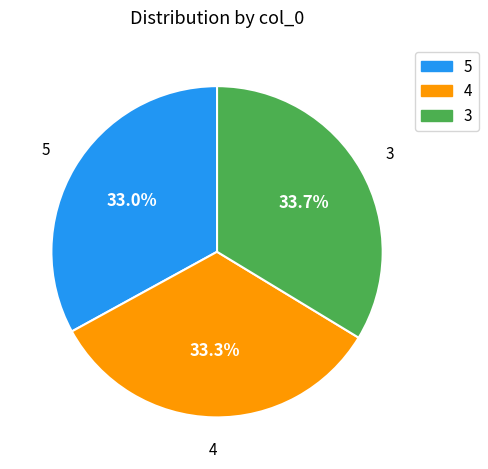

How many slices are in this pie chart?

3